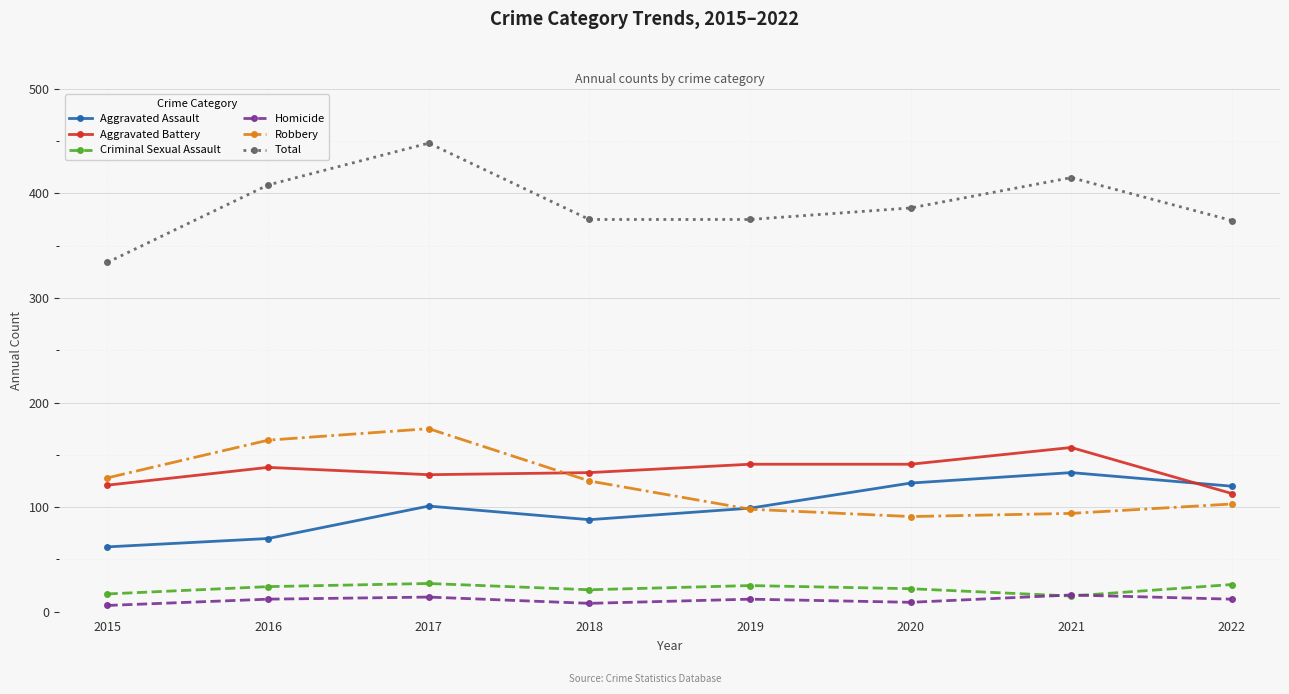

Which series ends up on top after the final intersection of Homicide and Criminal Sexual Assault?

Criminal Sexual Assault